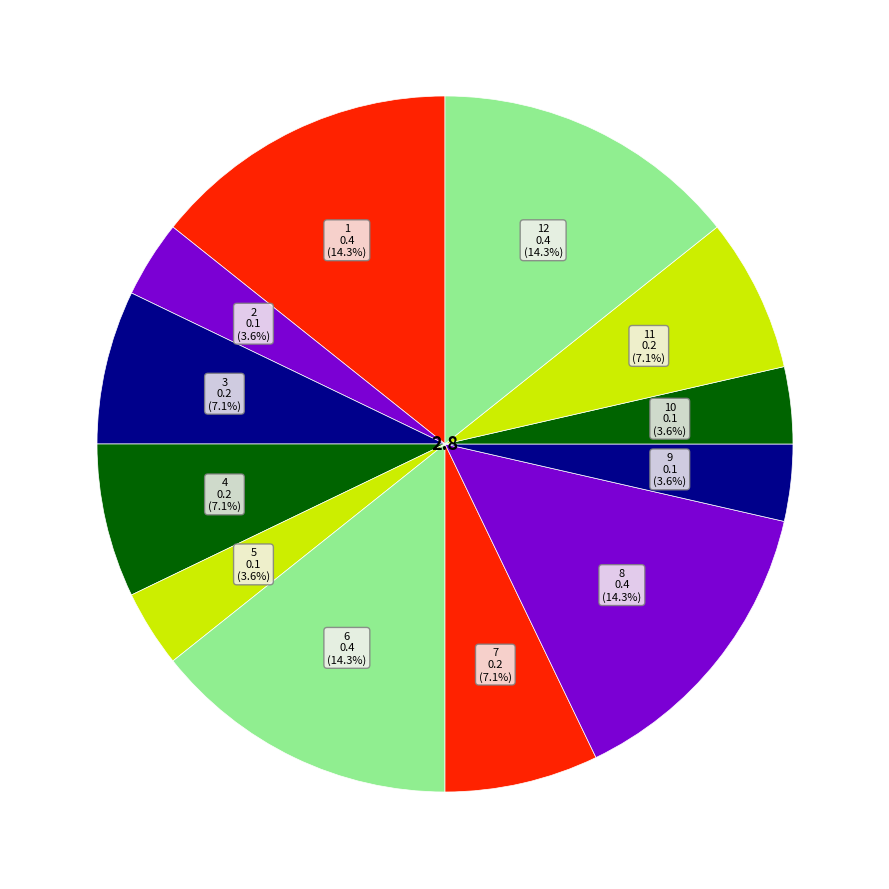

Is there any slice that represents more than half of the pie?

No